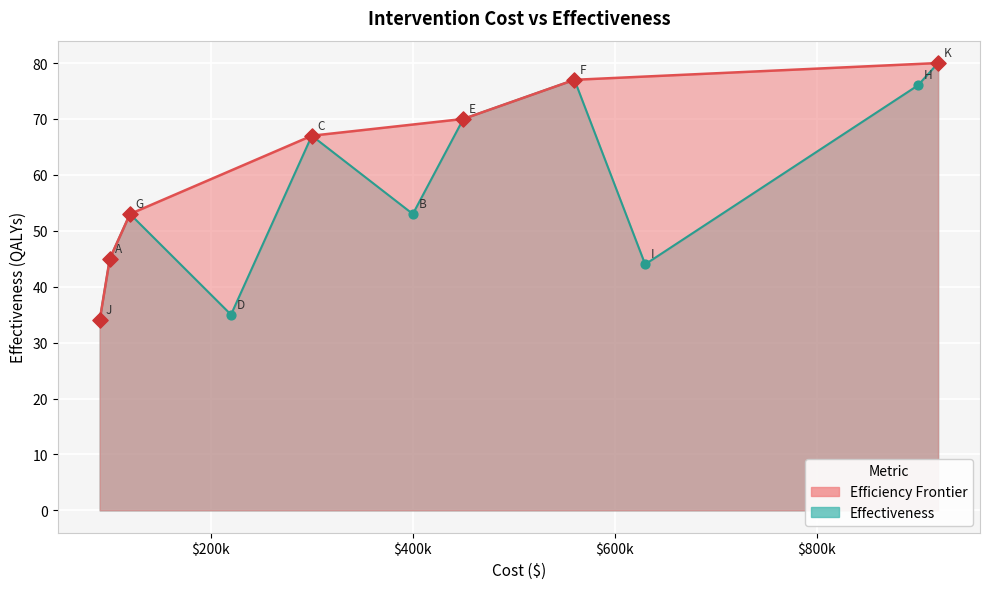

What is the change in value from G to D?

-18